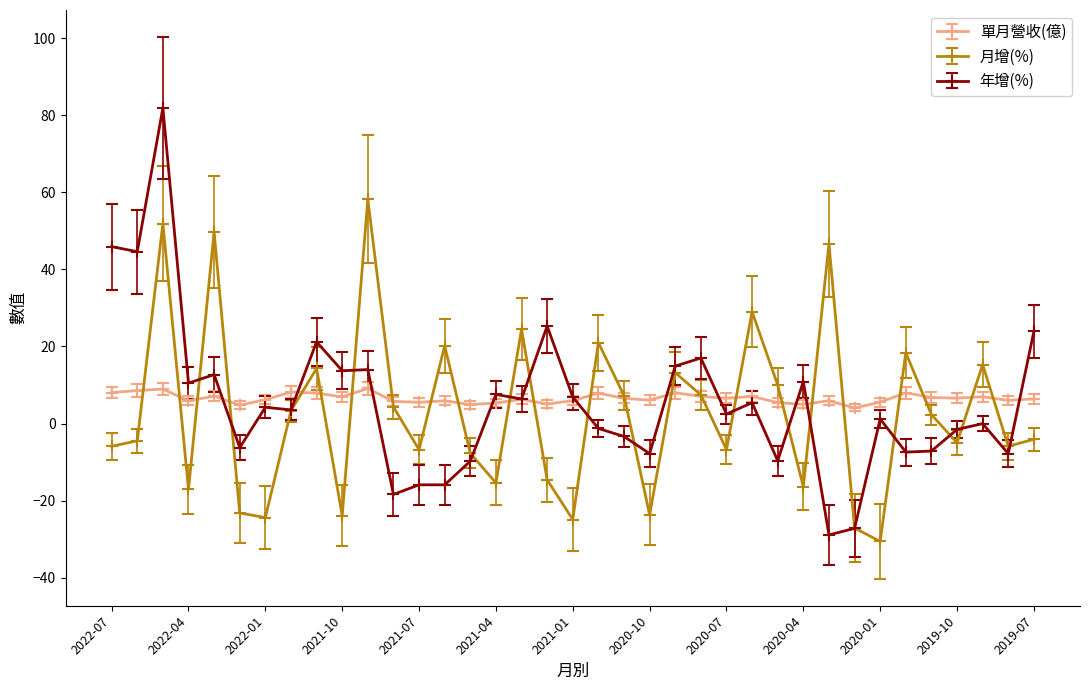

List the series in order of their peak value, lowest first.

單月營收(億), 月增(%), 年增(%)